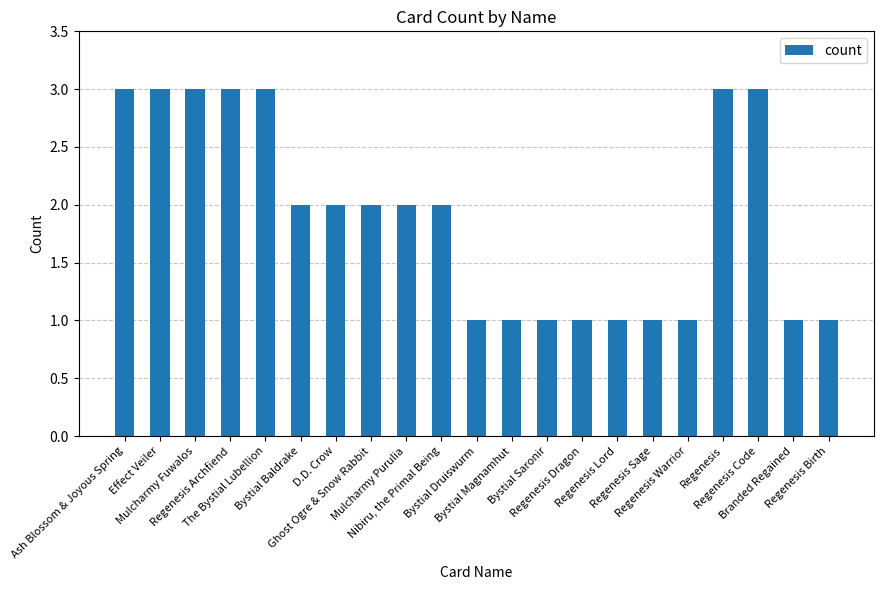

What is the sum of the values at Effect Veiler and Regenesis Lord?

4